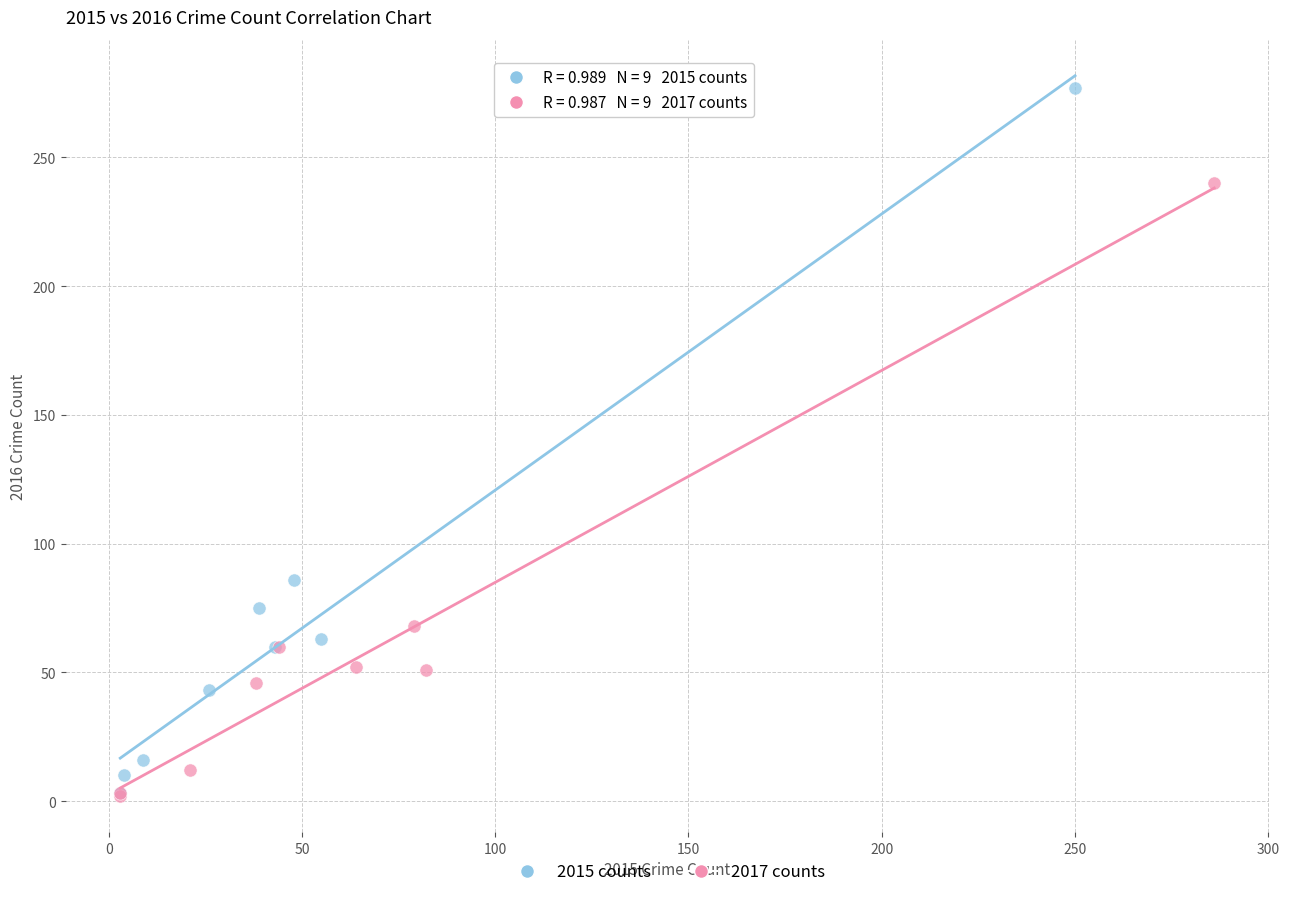

Which series has the widest spread of Y values?

2015 counts